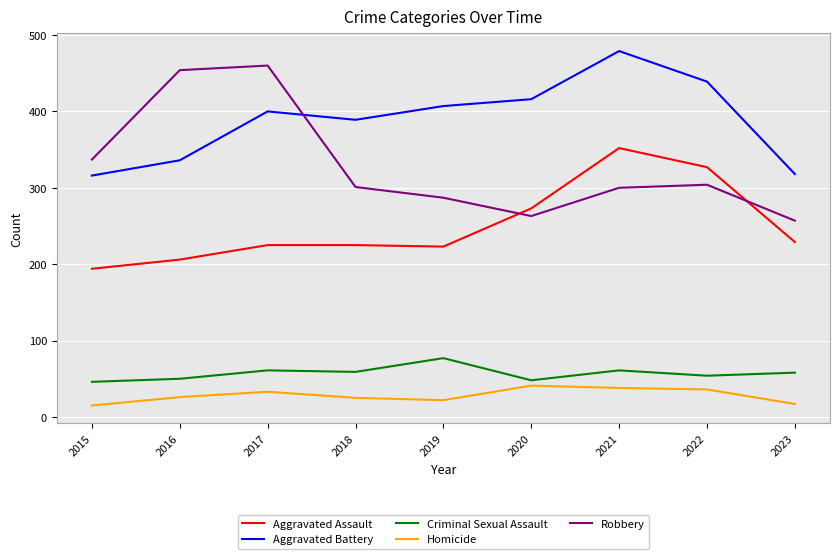

Which series has the largest total across all categories?

Aggravated Battery